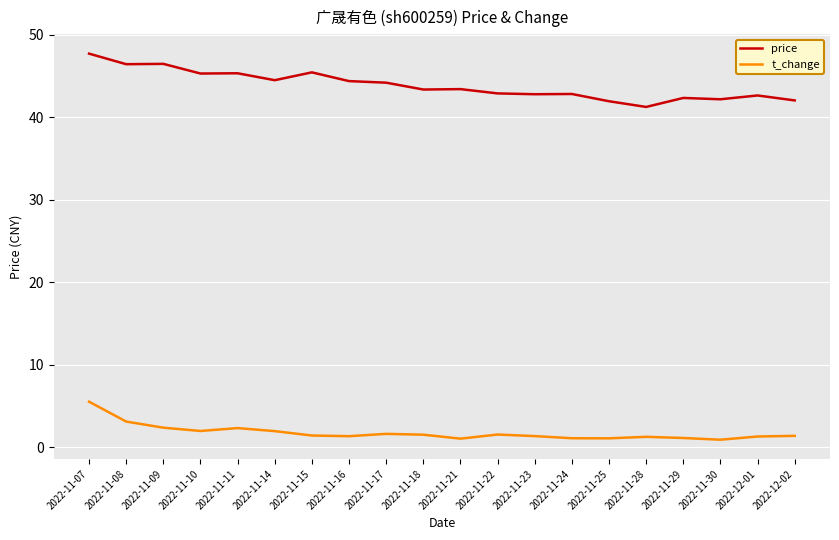

Which series has the widest spread of values?

price